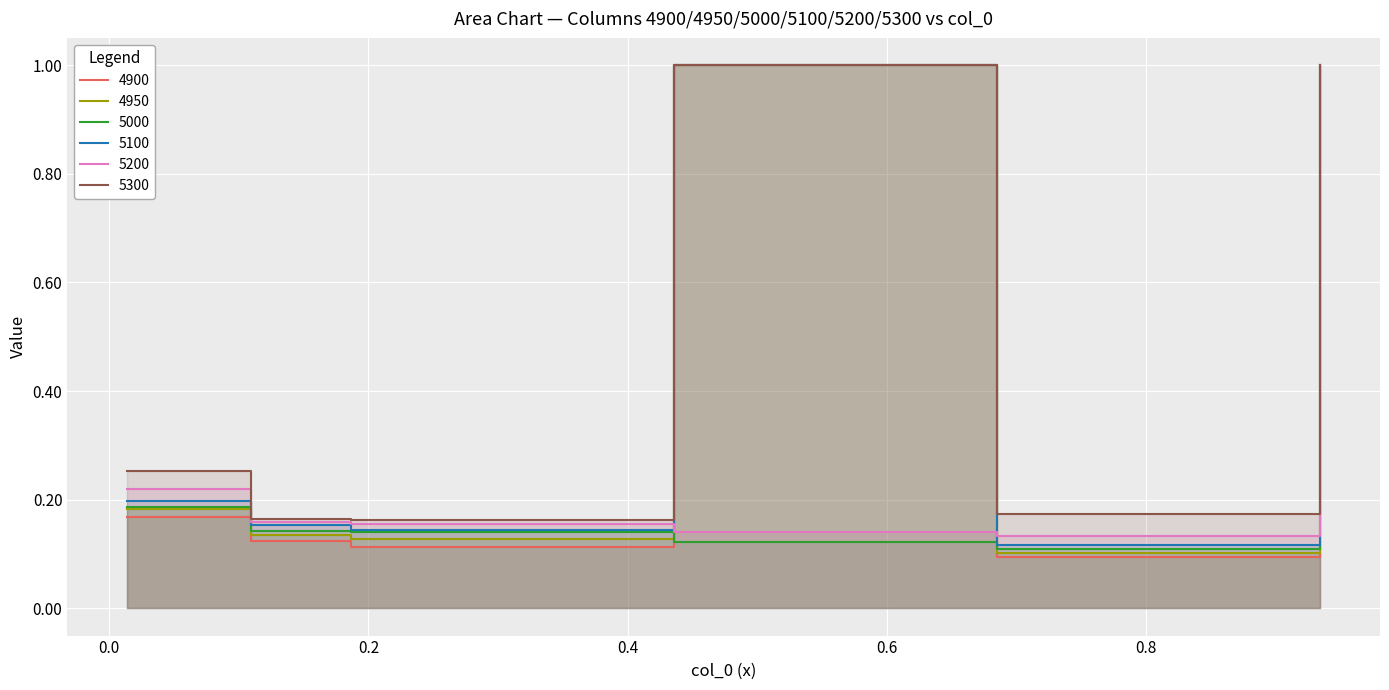

At which category does 5300 reach its first local valley?

0.1863013698630137